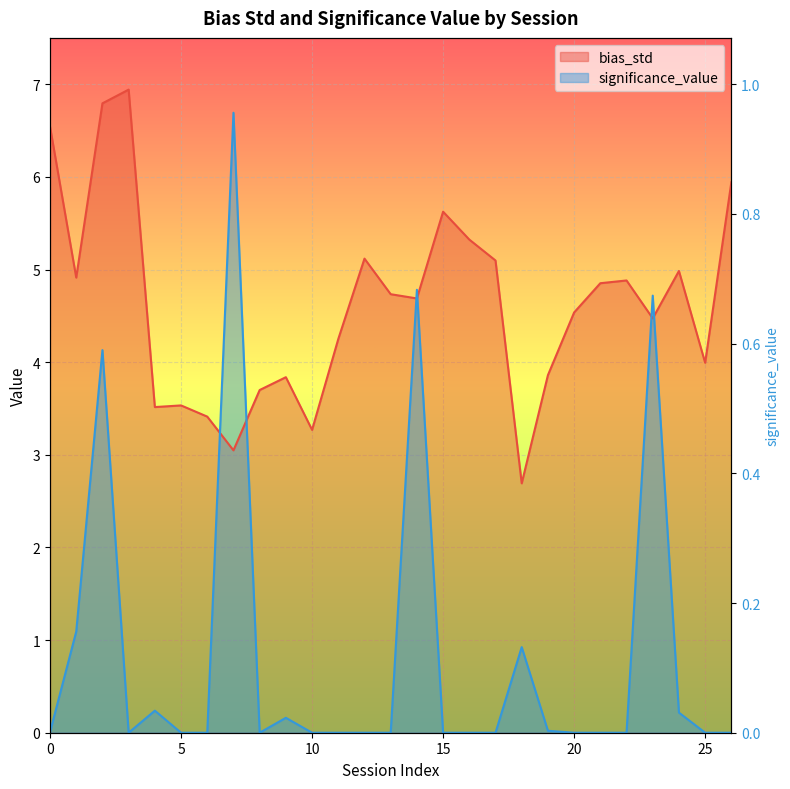

Rank the series by their maximum value, from highest to lowest.

bias_std, significance_value